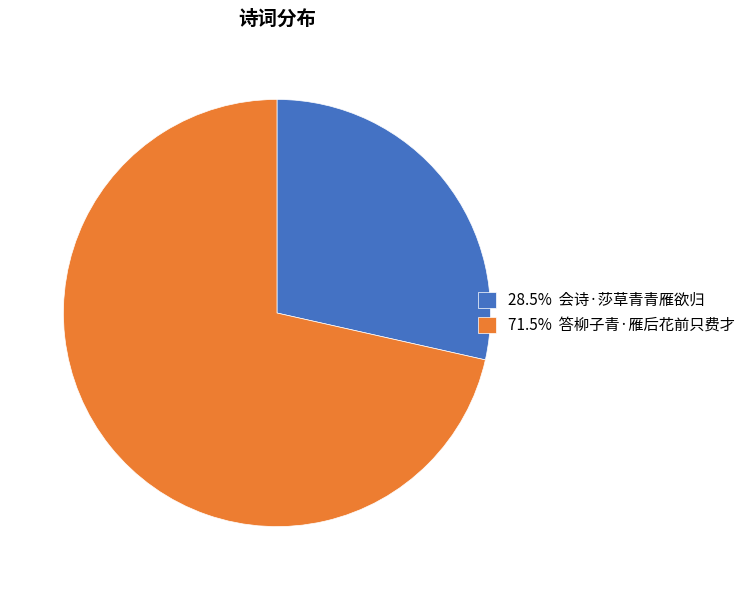

Combined, do 28.5% 会诗·莎草青青雁欲归 and 71.5% 答柳子青·雁后花前只费才 account for over 50%?

Yes